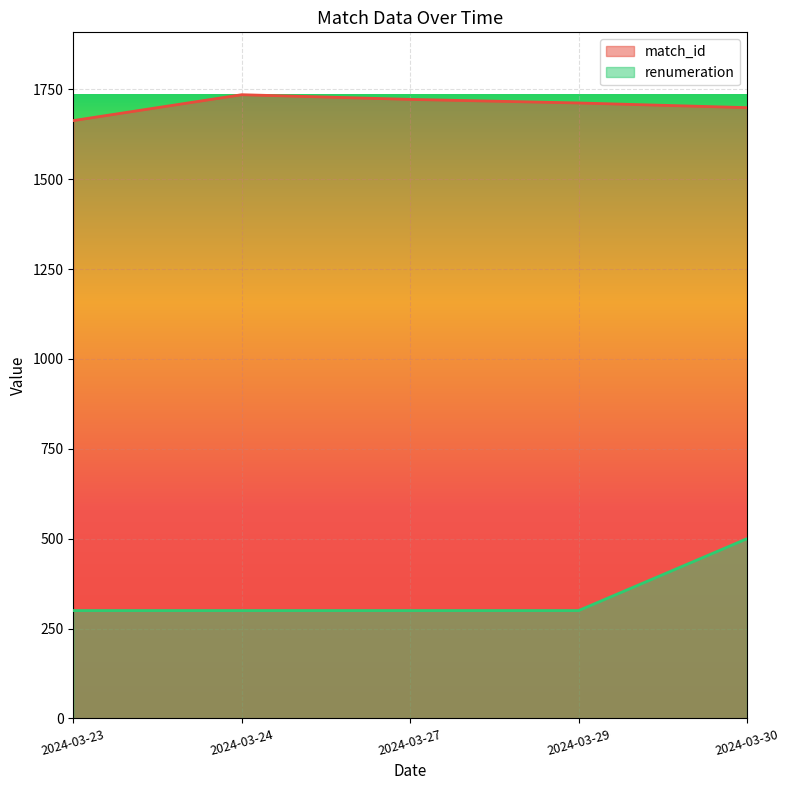

True or false: renumeration and match_id cross at least once.

False